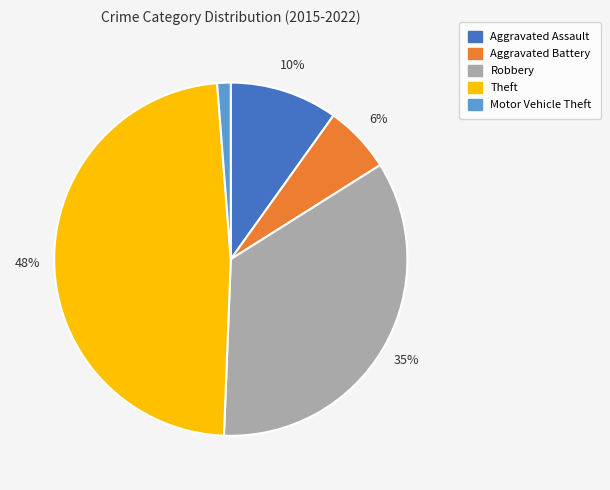

How many slices are in this pie chart?

5